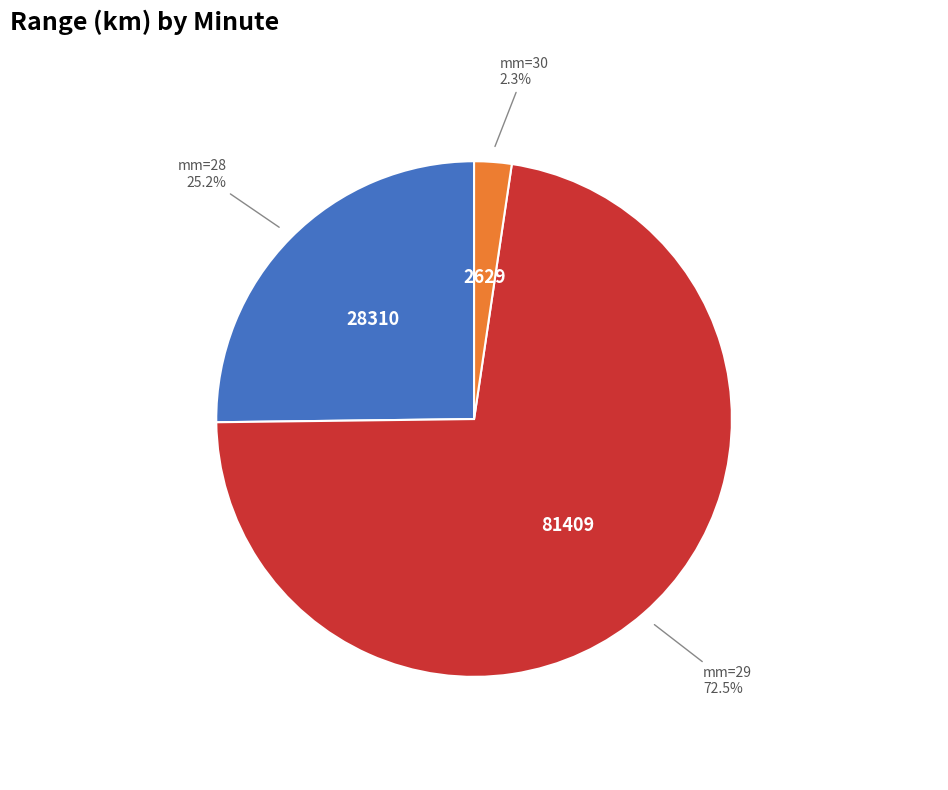

Is there any slice that represents more than half of the pie?

Yes